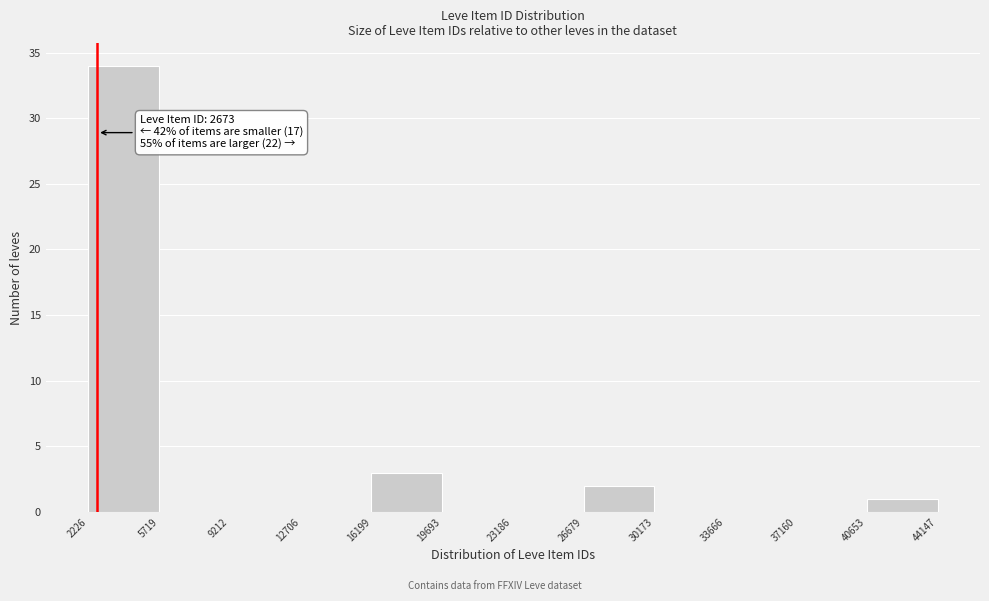

Over which range of the x-axis is the bar tallest?

2226 to 5719